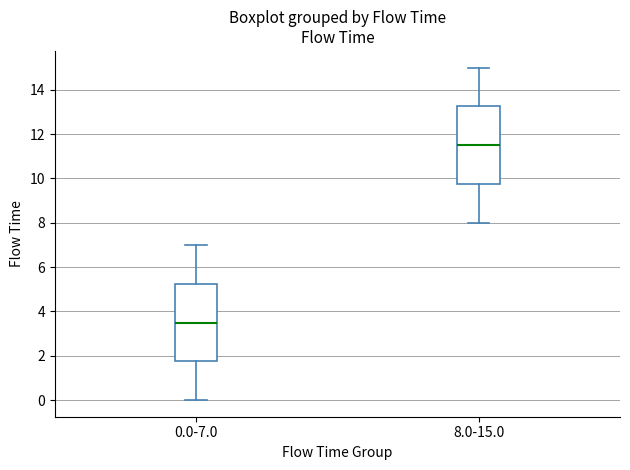

Where does the lower whisker of the box for 0.0-7.0 end on the y-axis? The values are not printed on the chart, so give them approximately, as read against the axis.

0.0